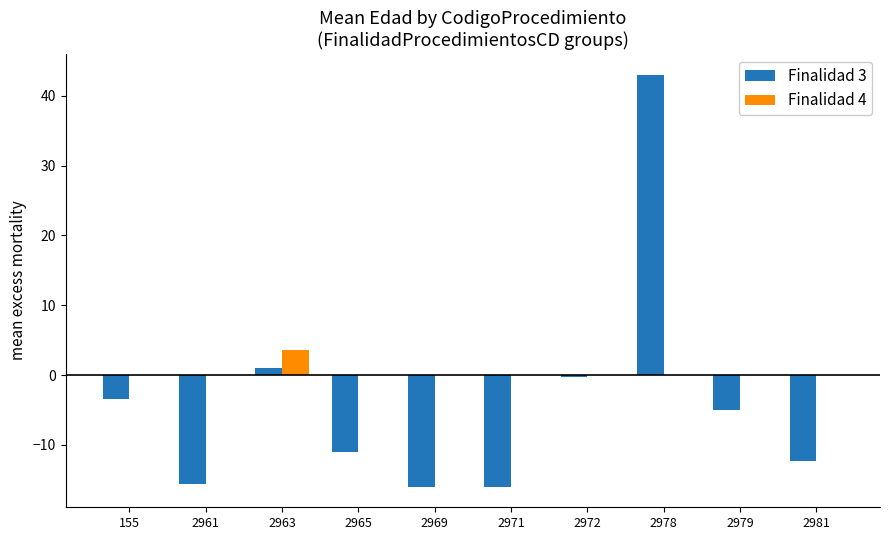

What is the maximum value for Finalidad 3?

43.0